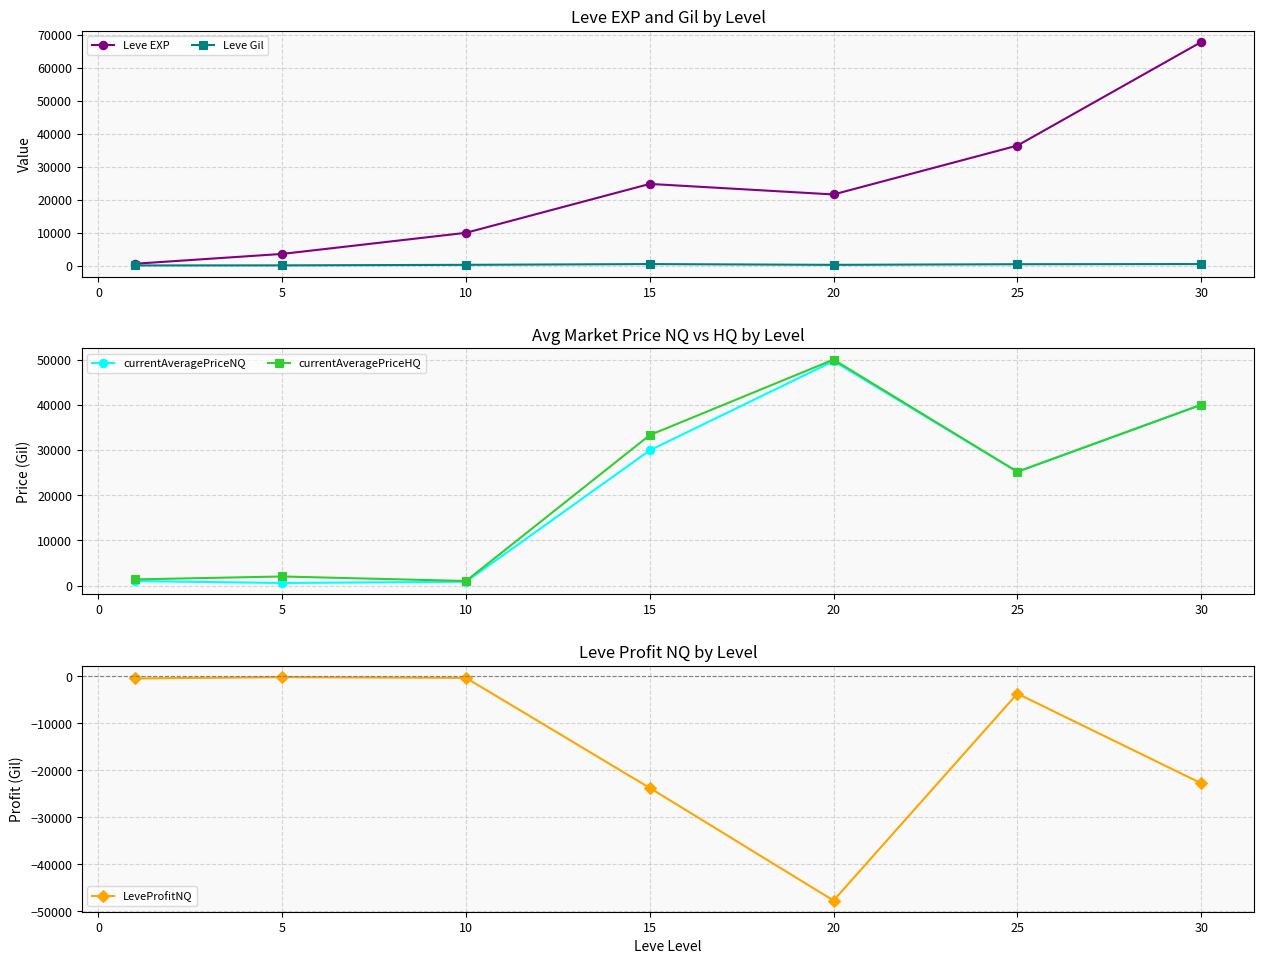

How many interior local valleys does the Leve EXP series have?

1